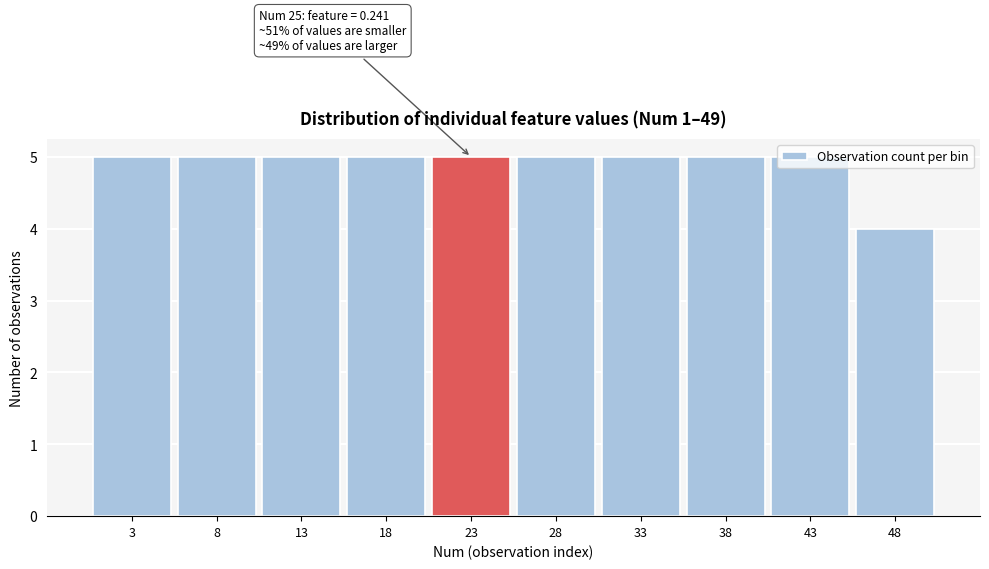

The value at 8 is 5. True or false?

True